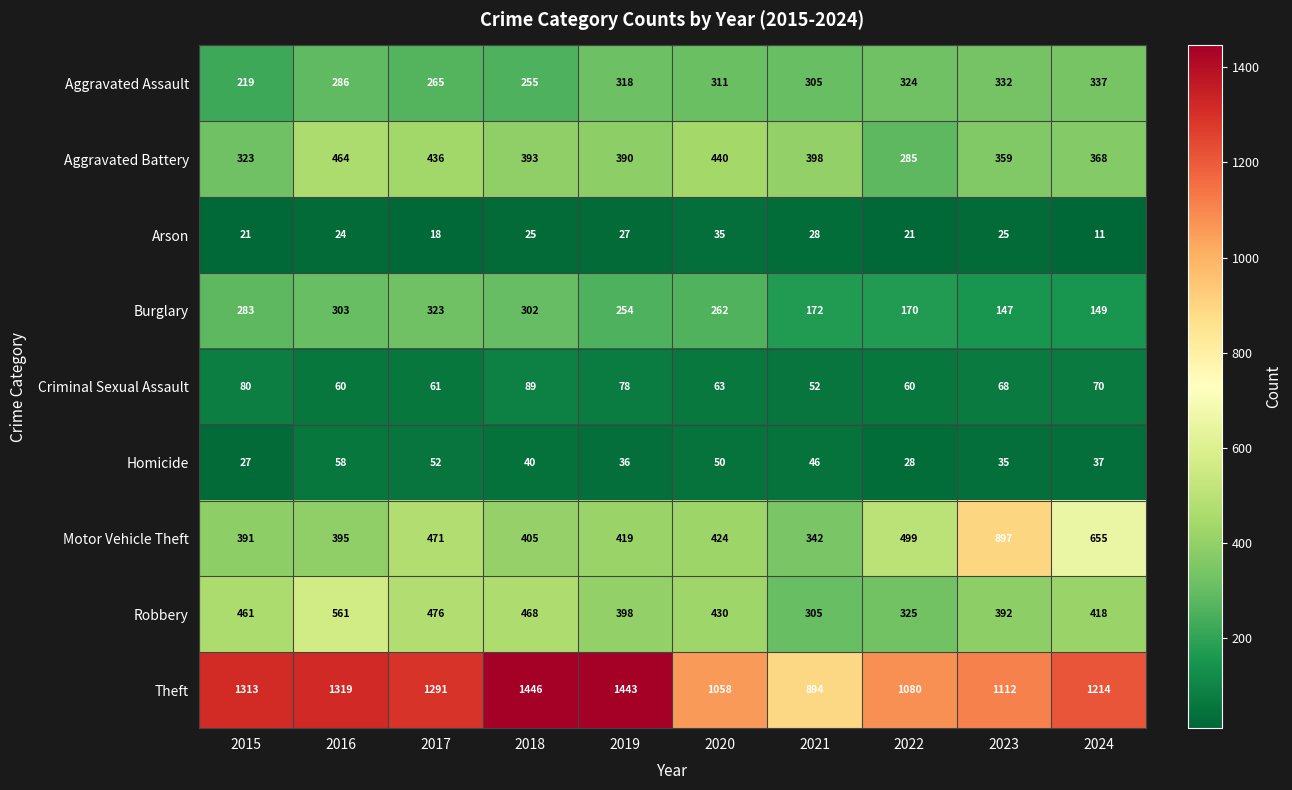

Which series has the largest total across all categories?

Theft